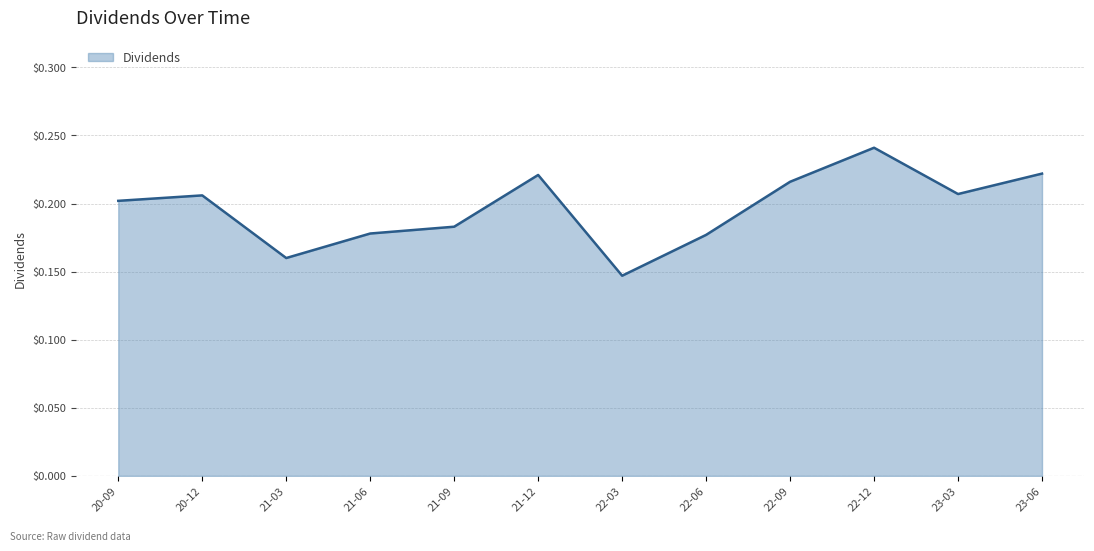

Does the chart display data point markers on the line(s)?

No